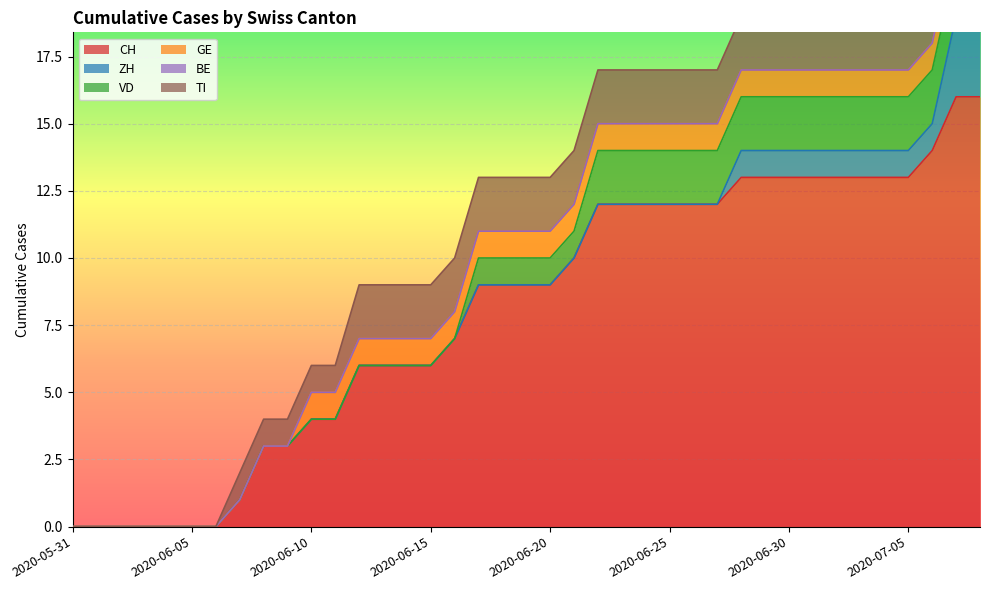

Is it true that TI equals -1 at 2020-06-06?

False